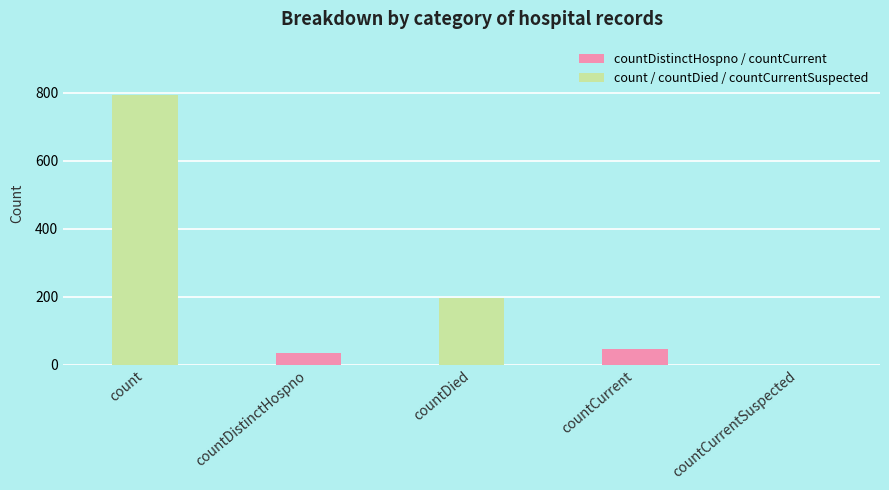

True or false: the data shows 195 at countDied.

True